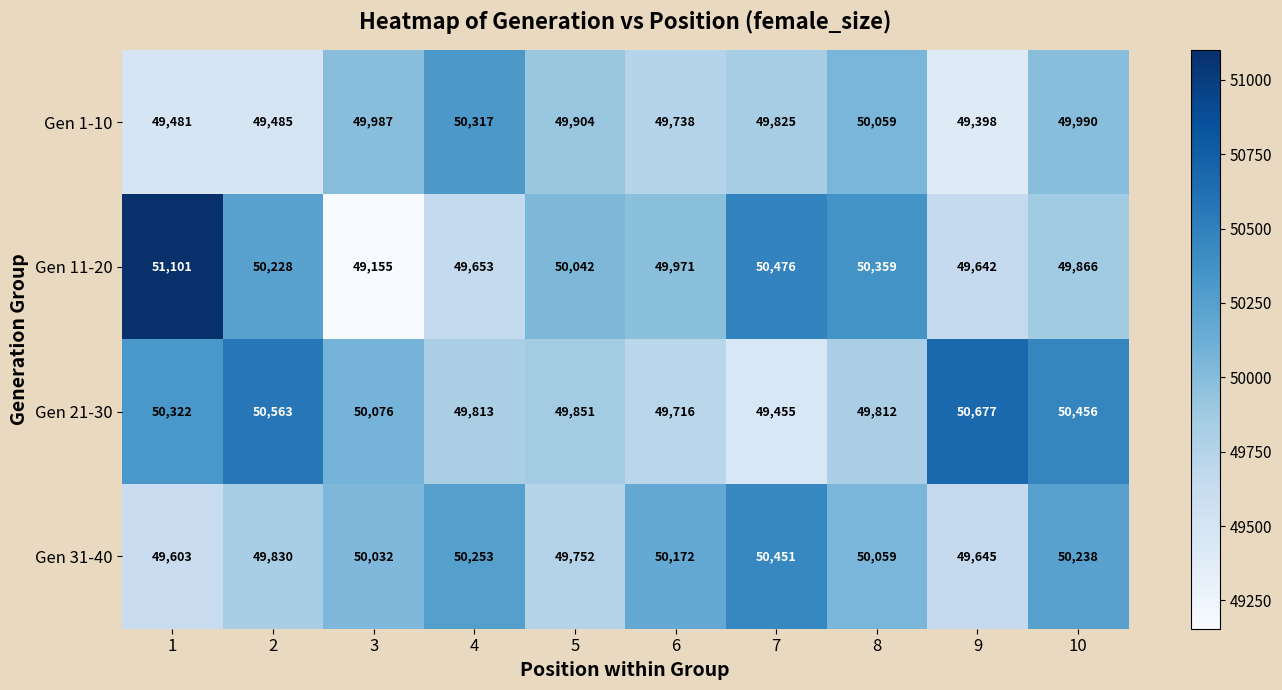

Count the number of categories in the chart.

10